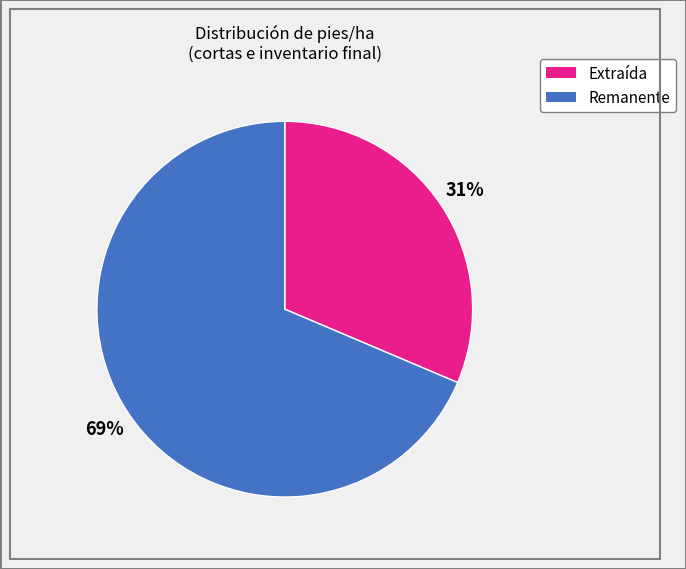

Count the number of slices in the pie.

2